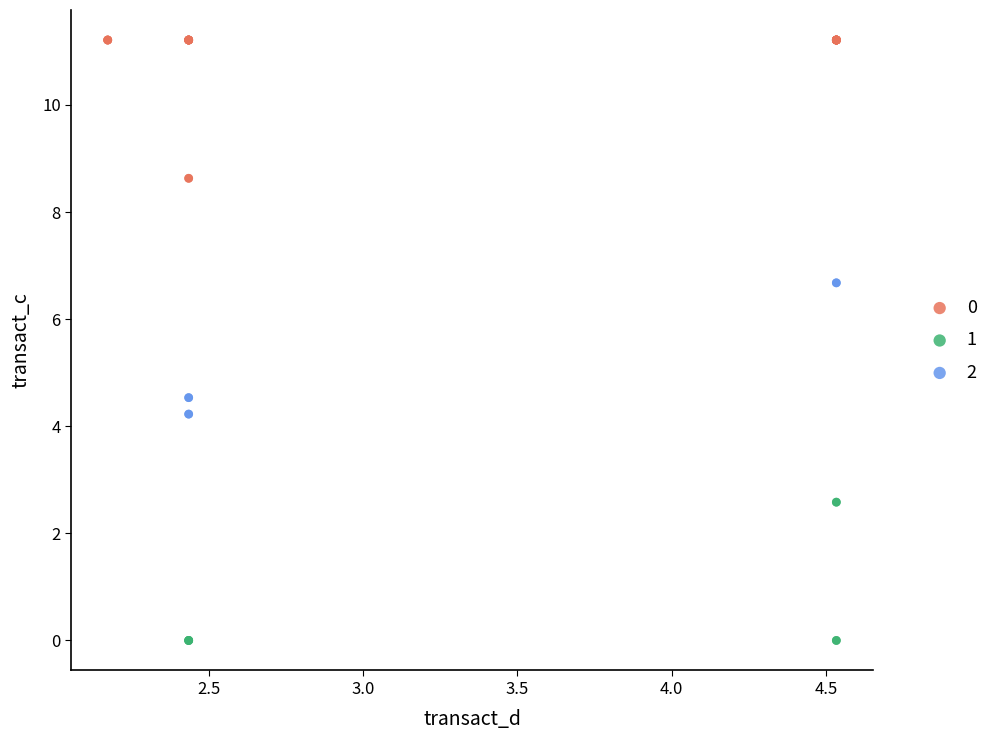

What are all the series names shown in the legend?

0, 1, 2